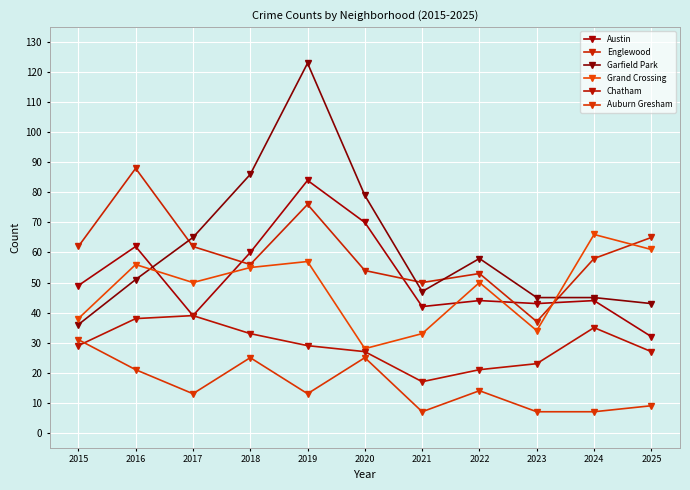

List the series in order of their peak value, lowest first.

Auburn Gresham, Chatham, Grand Crossing, Austin, Englewood, Garfield Park